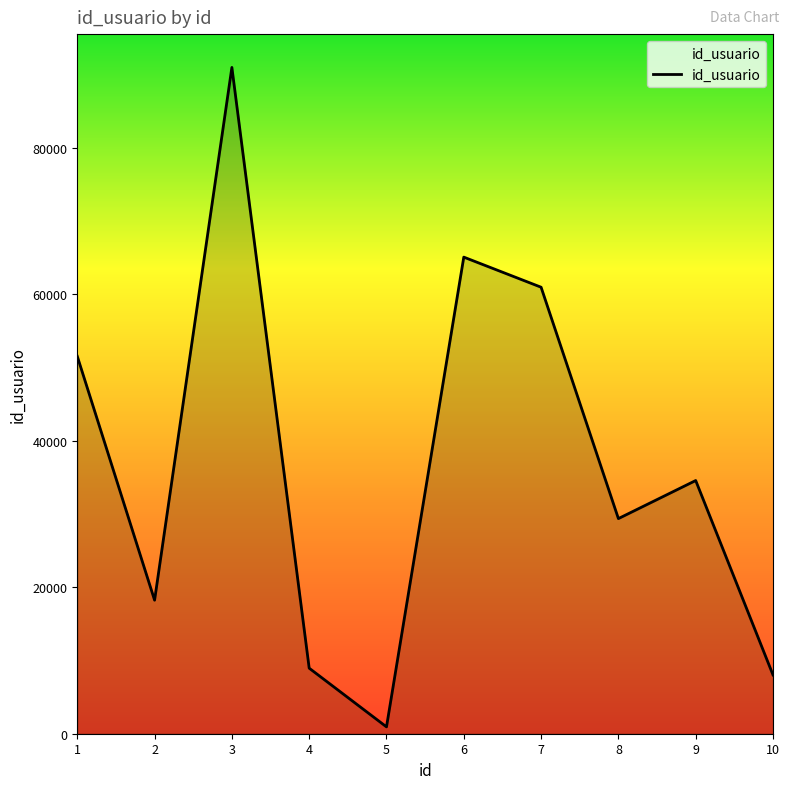

At which label is the value closest to 45972?

1